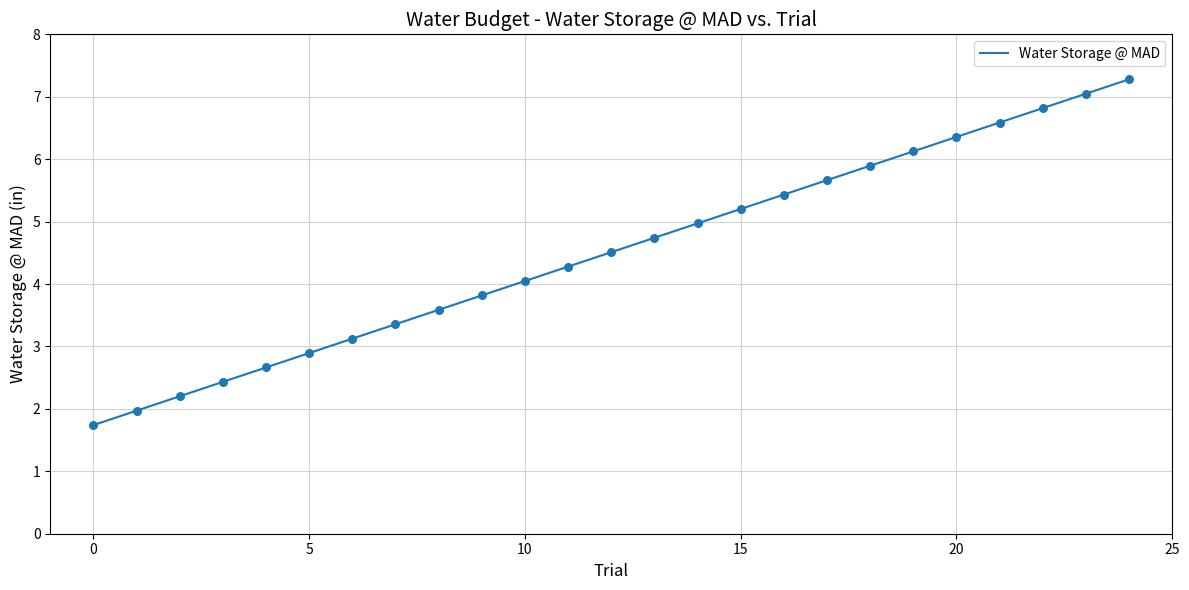

What is the smallest value displayed?

1.7